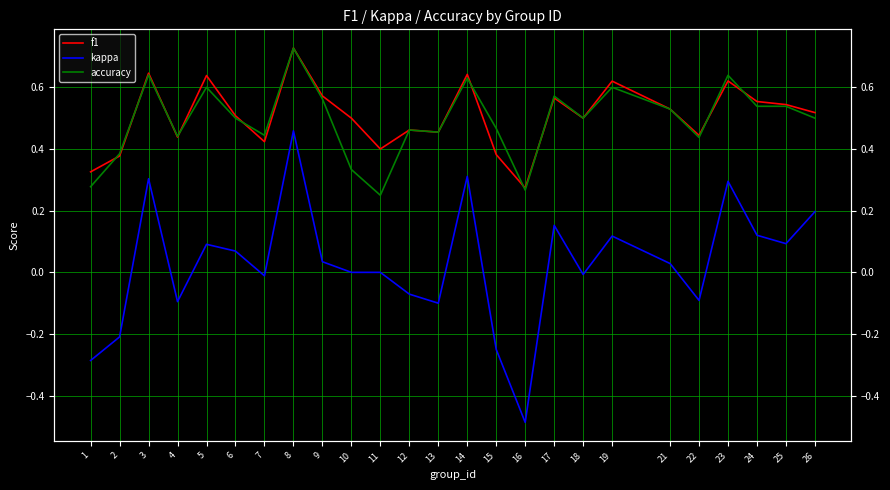

Which series changed the most between 5 and 25?

f1